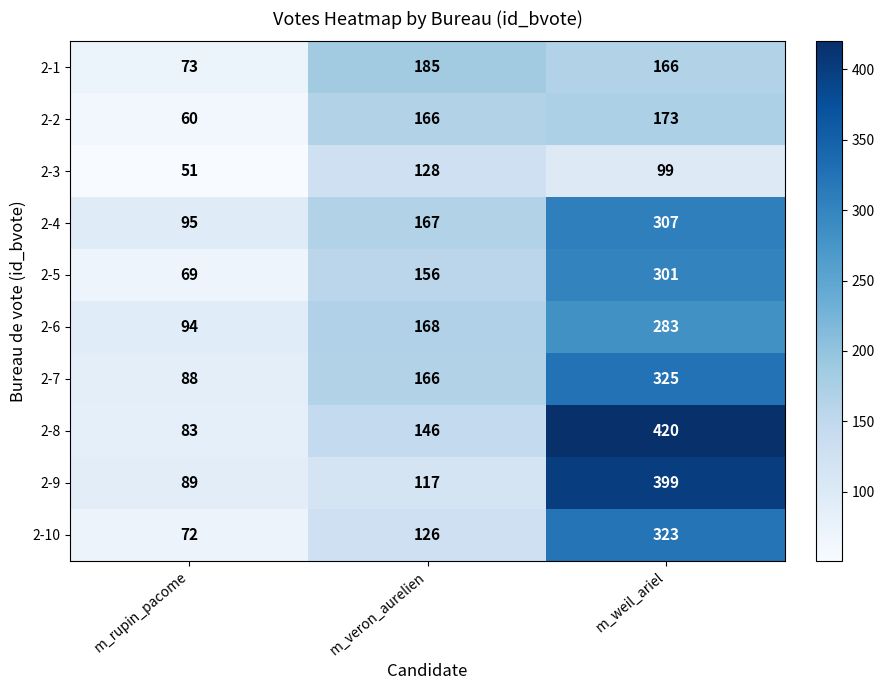

The value of 2-7 at m_veron_aurelien is 166. True or false?

True